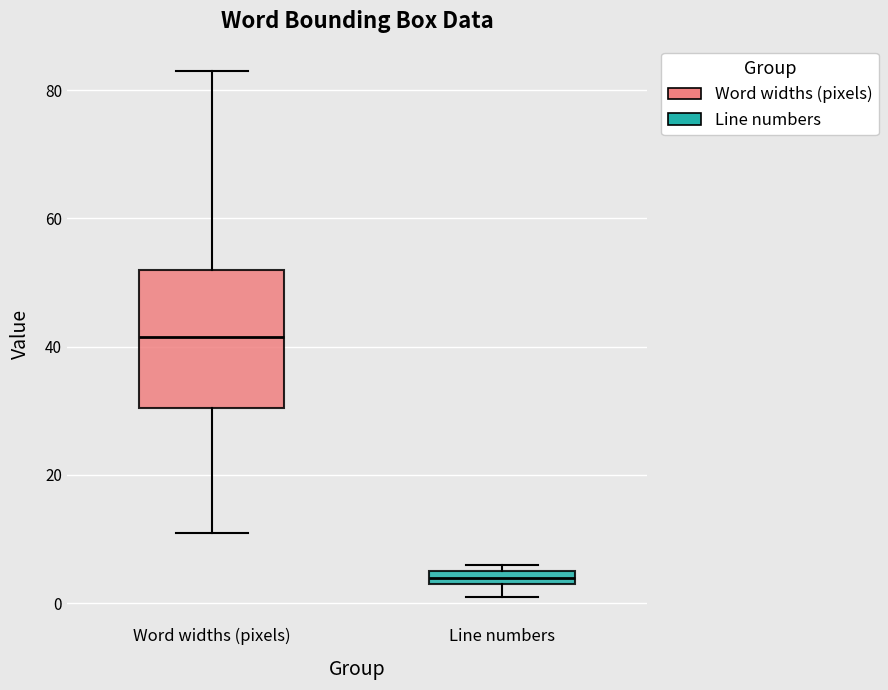

Comparing the boxes themselves (not the whiskers), which one is the tallest?

Word widths (pixels)